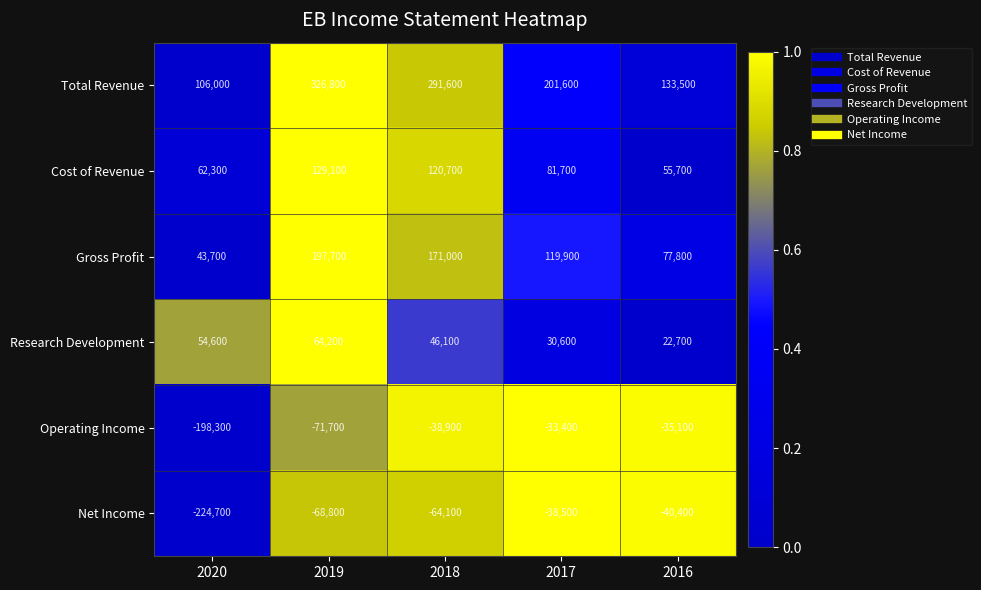

What is the sum of the Operating Income values at 2019 and 2018?

-110600